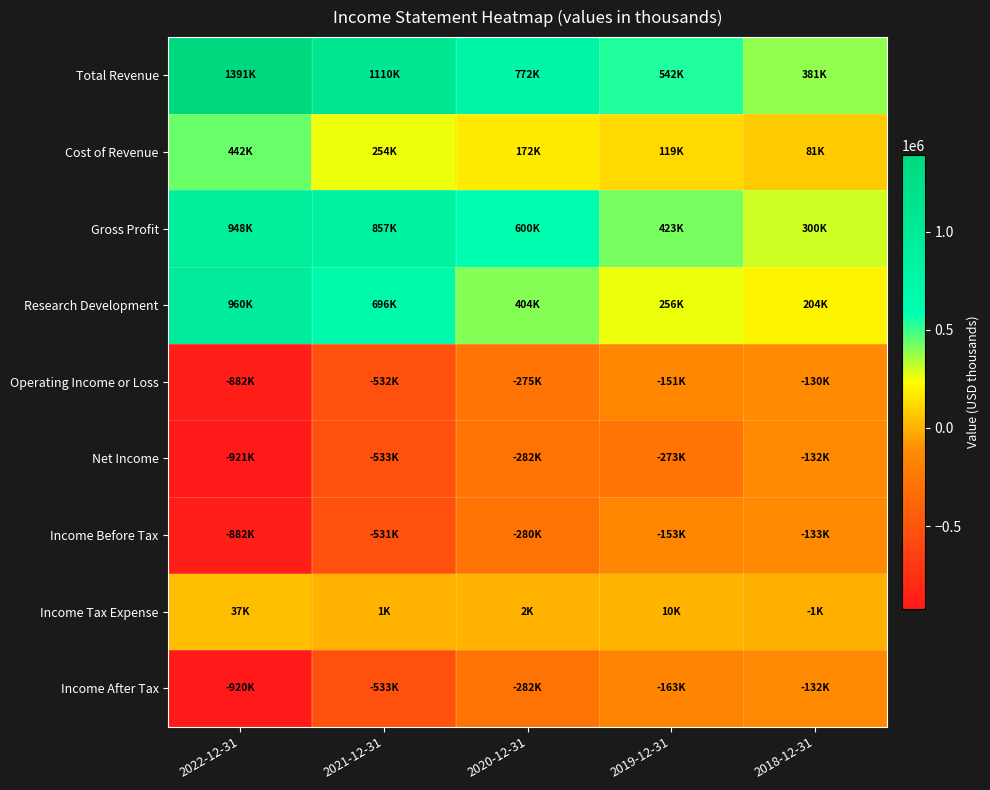

Reading left to right, list all the values displayed in this chart.

Total Revenue: 2022-12-31=1391000	2021-12-31=1110500	2020-12-31=772400	2019-12-31=541800	2018-12-31=380800
Cost of Revenue: 2022-12-31=442500	2021-12-31=253600	2020-12-31=172300	2019-12-31=118600	2018-12-31=81300
Gross Profit: 2022-12-31=948500	2021-12-31=856900	2020-12-31=600100	2019-12-31=423200	2018-12-31=299500
Research Development: 2022-12-31=959500	2021-12-31=695700	2020-12-31=403500	2019-12-31=255900	2018-12-31=204100
Operating Income or Loss: 2022-12-31=-882200	2021-12-31=-531700	2020-12-31=-274800	2019-12-31=-150700	2018-12-31=-130300
Net Income: 2022-12-31=-921100	2021-12-31=-532600	2020-12-31=-282300	2019-12-31=-273400	2018-12-31=-131600
Income Before Tax: 2022-12-31=-882400	2021-12-31=-531200	2020-12-31=-280200	2019-12-31=-153200	2018-12-31=-132600
Income Tax Expense: 2022-12-31=37100	2021-12-31=1400	2020-12-31=2100	2019-12-31=9900	2018-12-31=-1000
Income After Tax: 2022-12-31=-919500	2021-12-31=-532600	2020-12-31=-282300	2019-12-31=-163200	2018-12-31=-131600